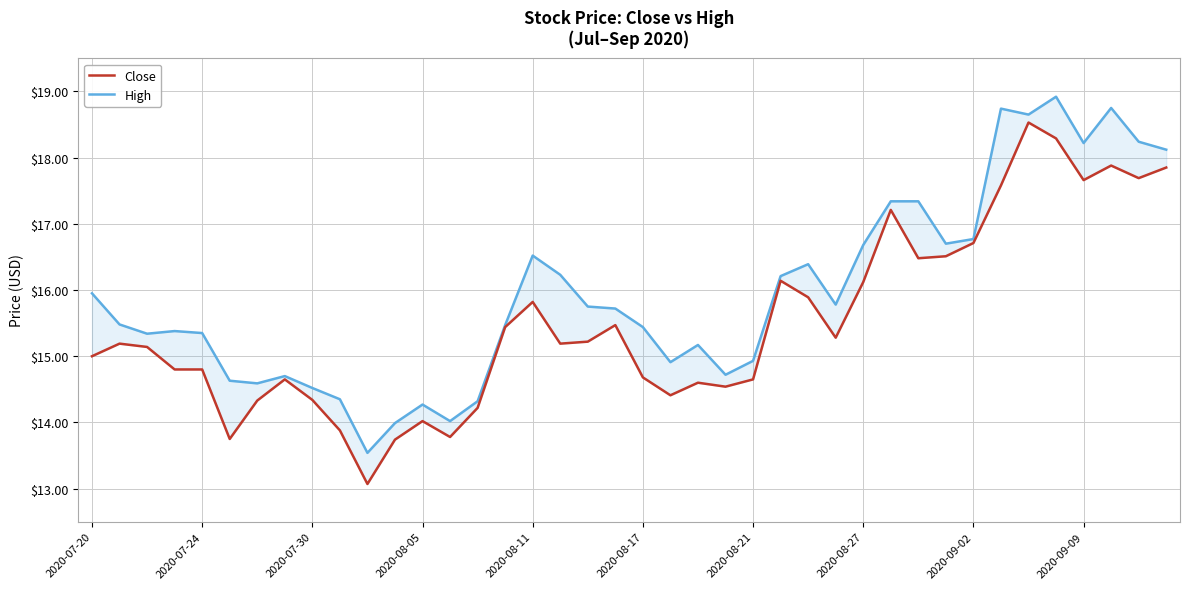

Which series changed the most between 27 and 36?

High